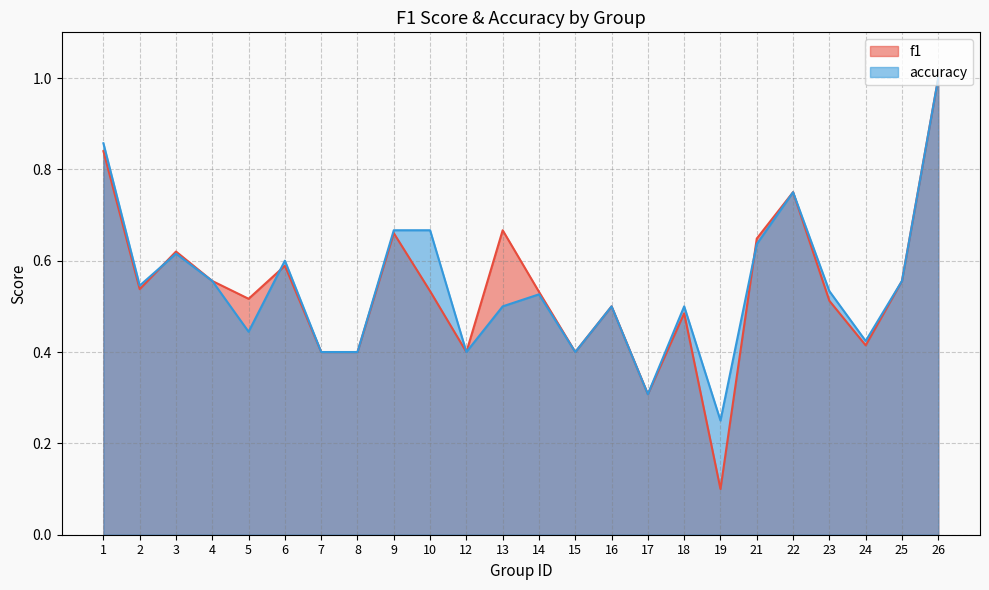

Where is f1 nearest to the value 0?

19